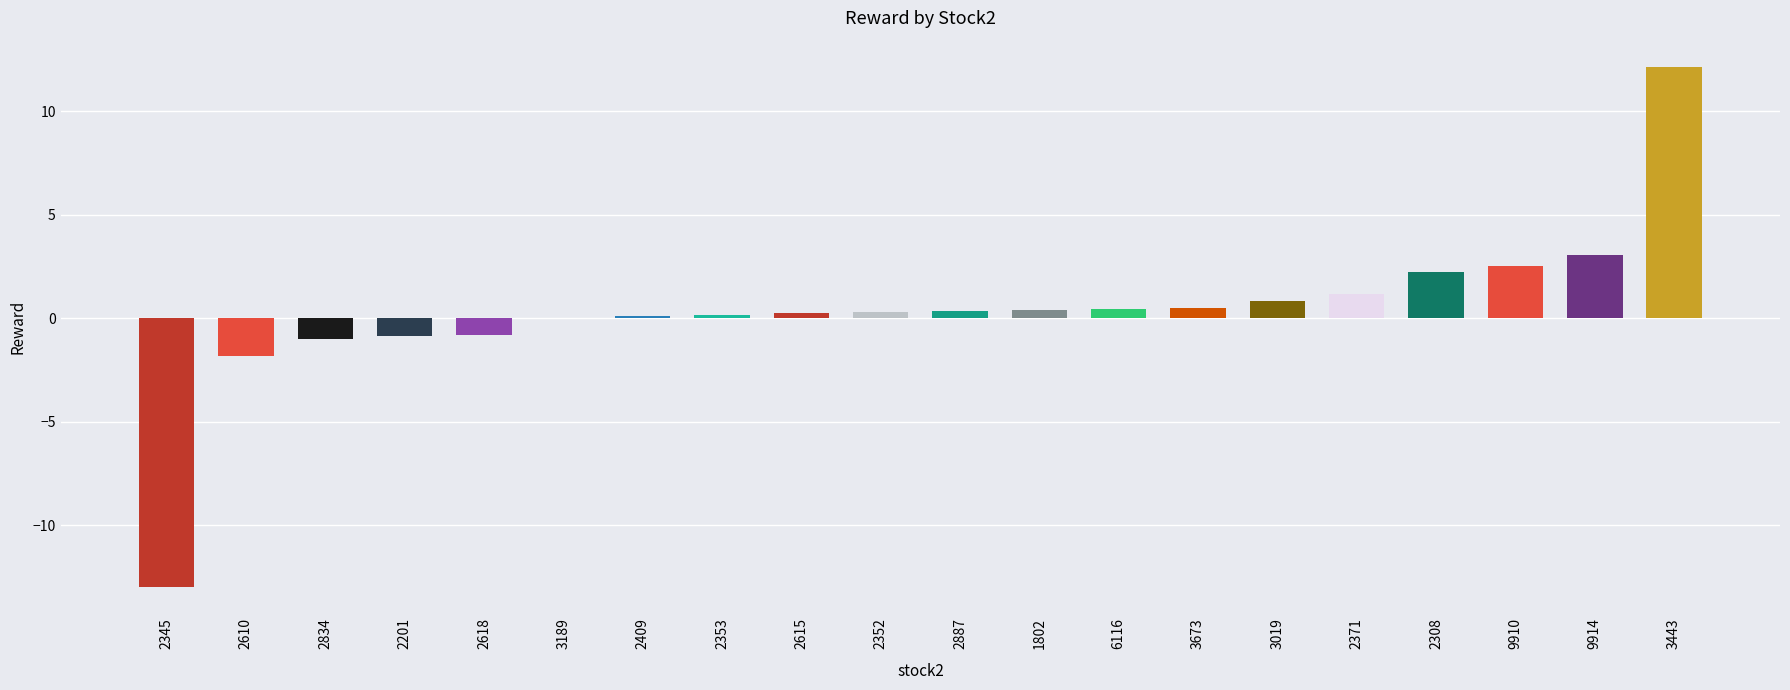

What is the greatest value displayed?

12.2